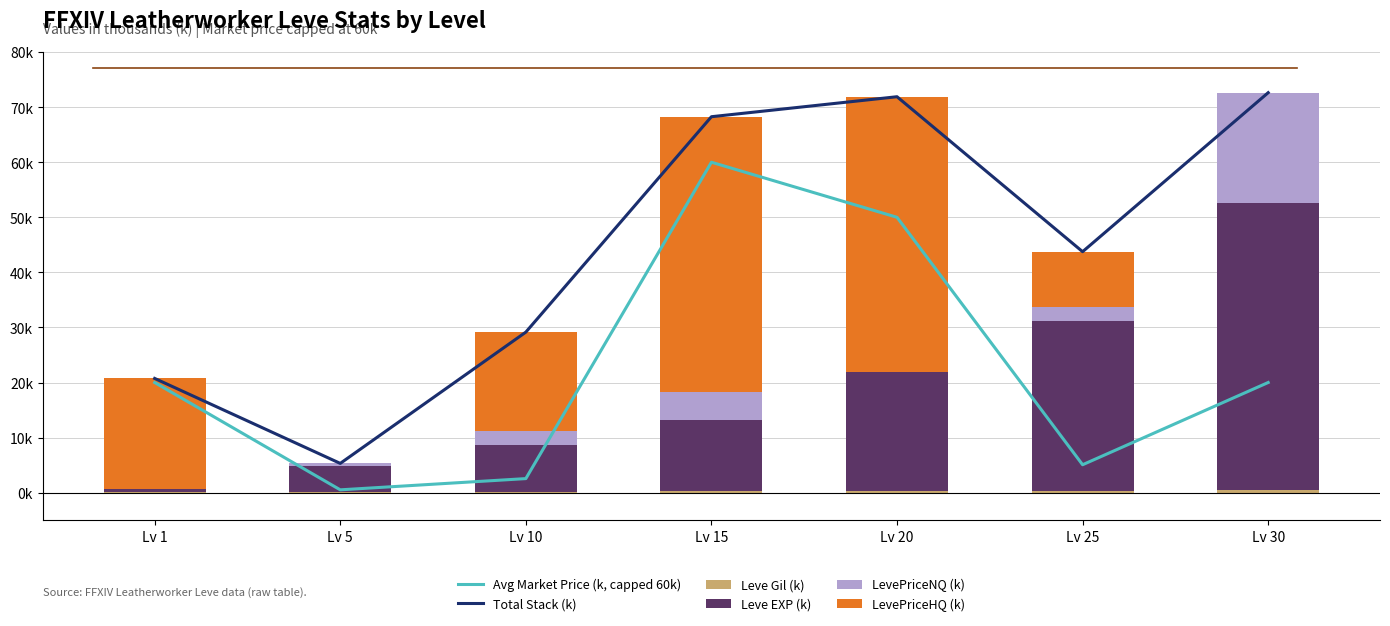

Rank the categories by LevePriceNQ (k) value from lowest to highest.

Lv 1, Lv 20, Lv 5, Lv 10, Lv 25, Lv 15, Lv 30